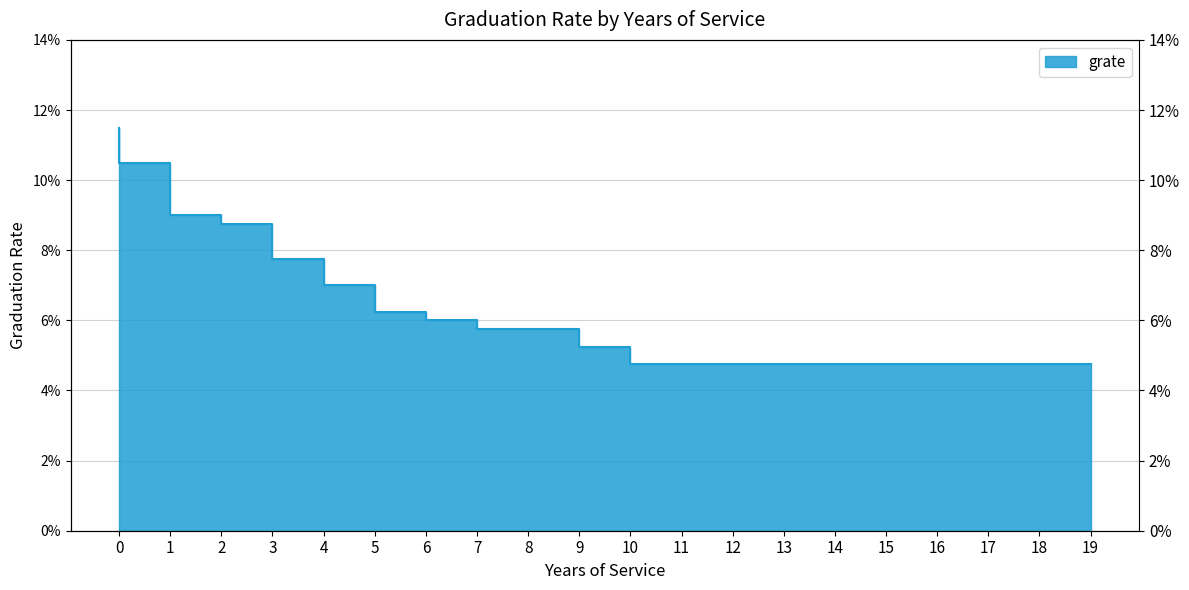

The value at 17 is 0.0. True or false?

False